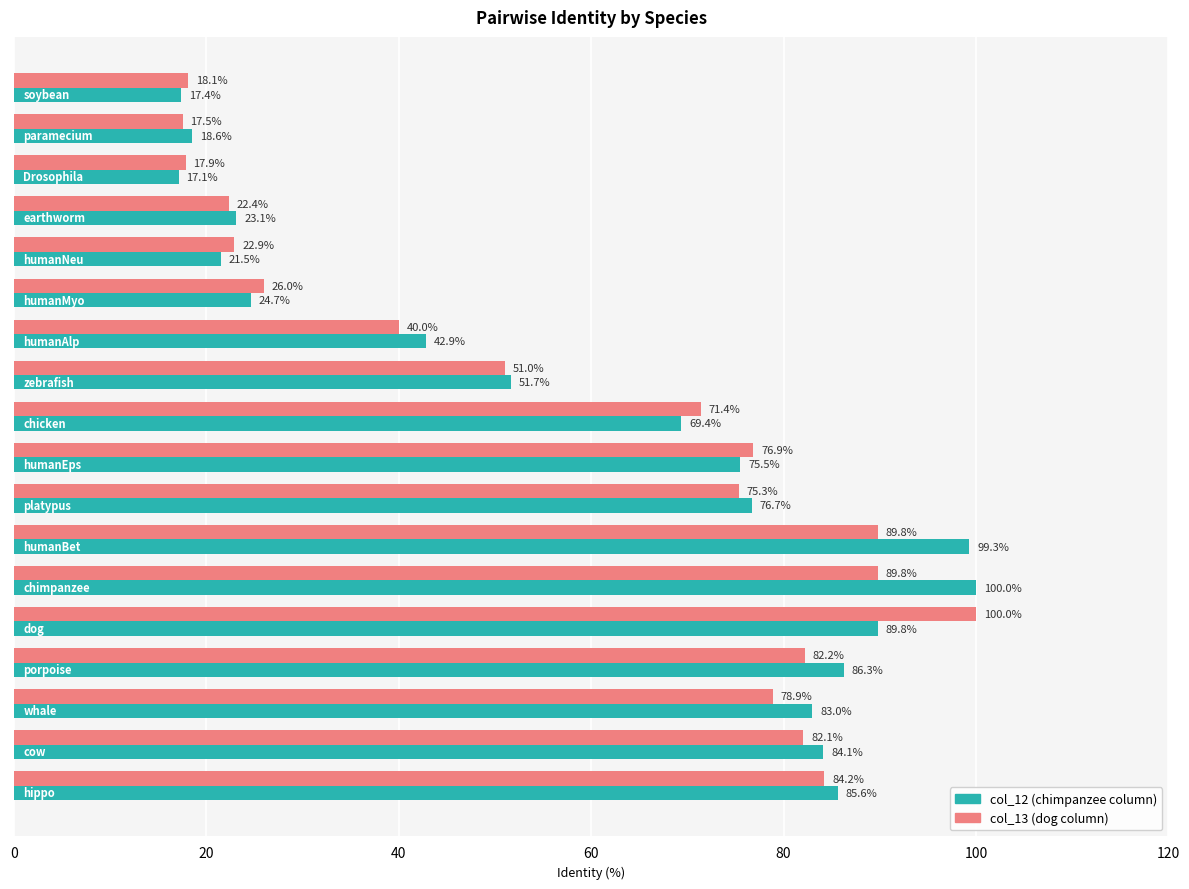

What is the greatest value displayed?

100.0